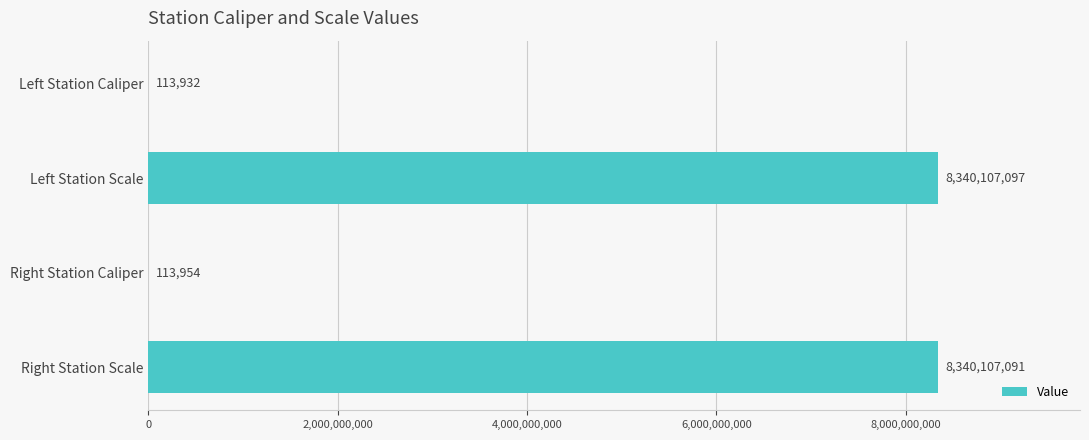

At which label is the value closest to 4170110514?

Right Station Caliper